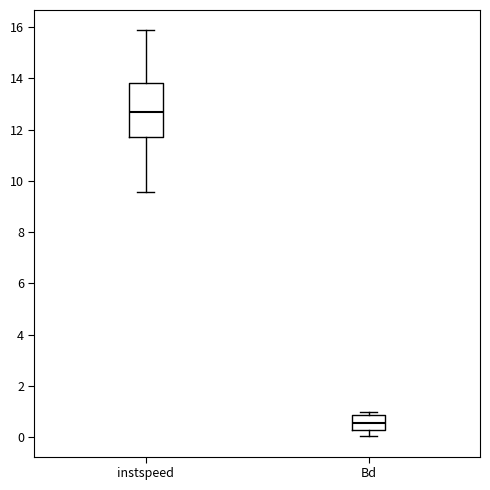

Reading left to right, transcribe this box plot: for each box, give where its median line is, the range the box spans, and where its two whiskers end, as read against the y-axis. The values are not printed on the chart, so give them approximately, as read against the axis.

instspeed: median 12.6, box 11.8 to 13.8, whiskers 9.6 to 15.8
Bd: median 0.6, box 0.2 to 0.8, whiskers 0.0 to 1.0